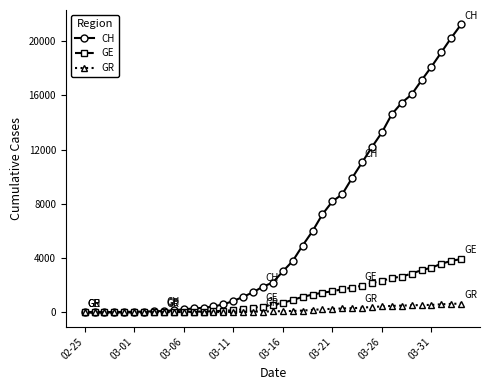

How many times do GR and CH cross each other?

1